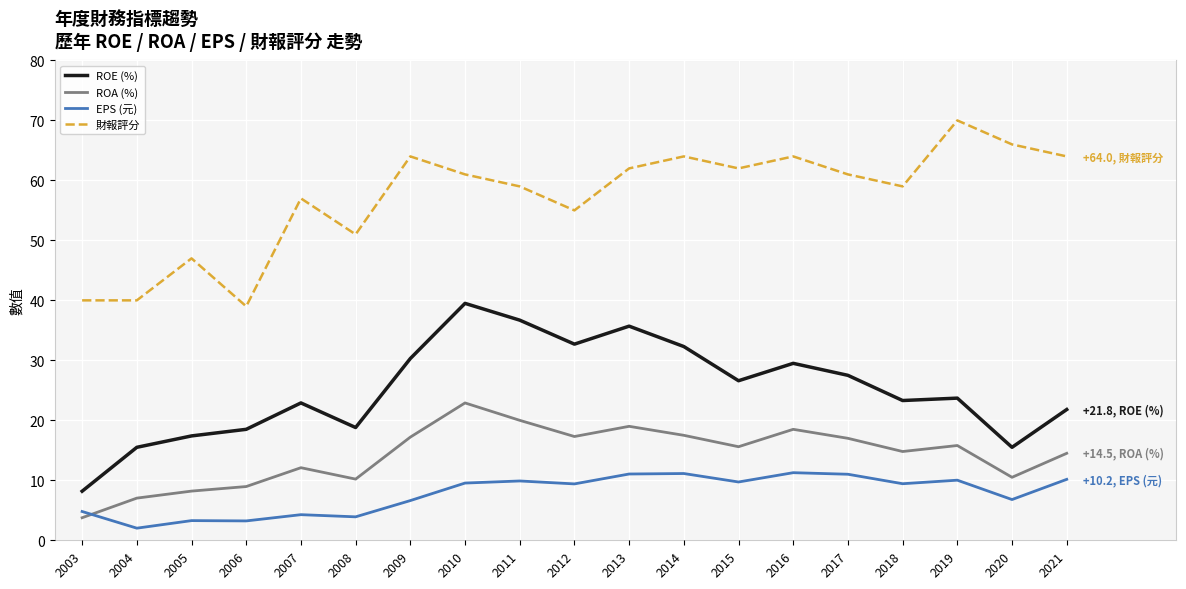

True or false: ROA (%) has more than 2 points higher than both neighbors.

True